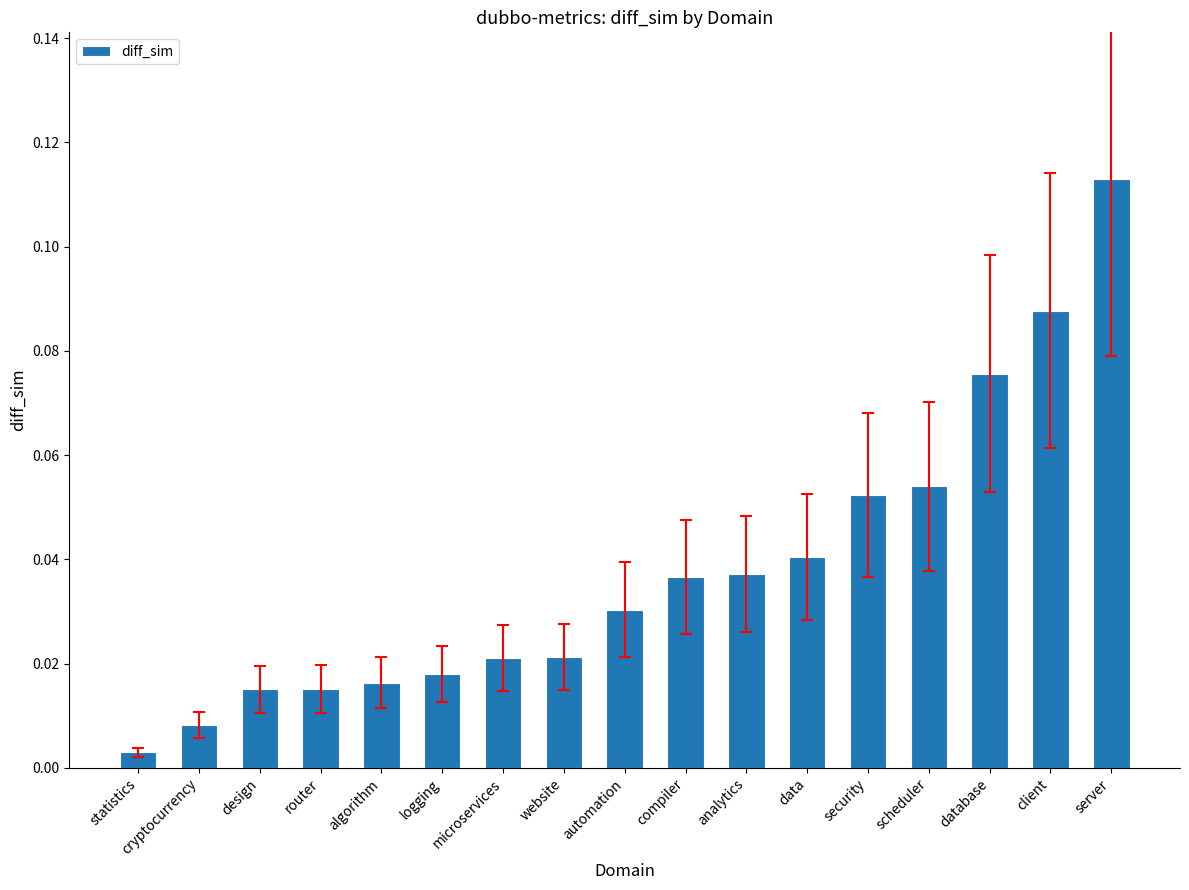

At which category does the chart reach its peak across all series?

server